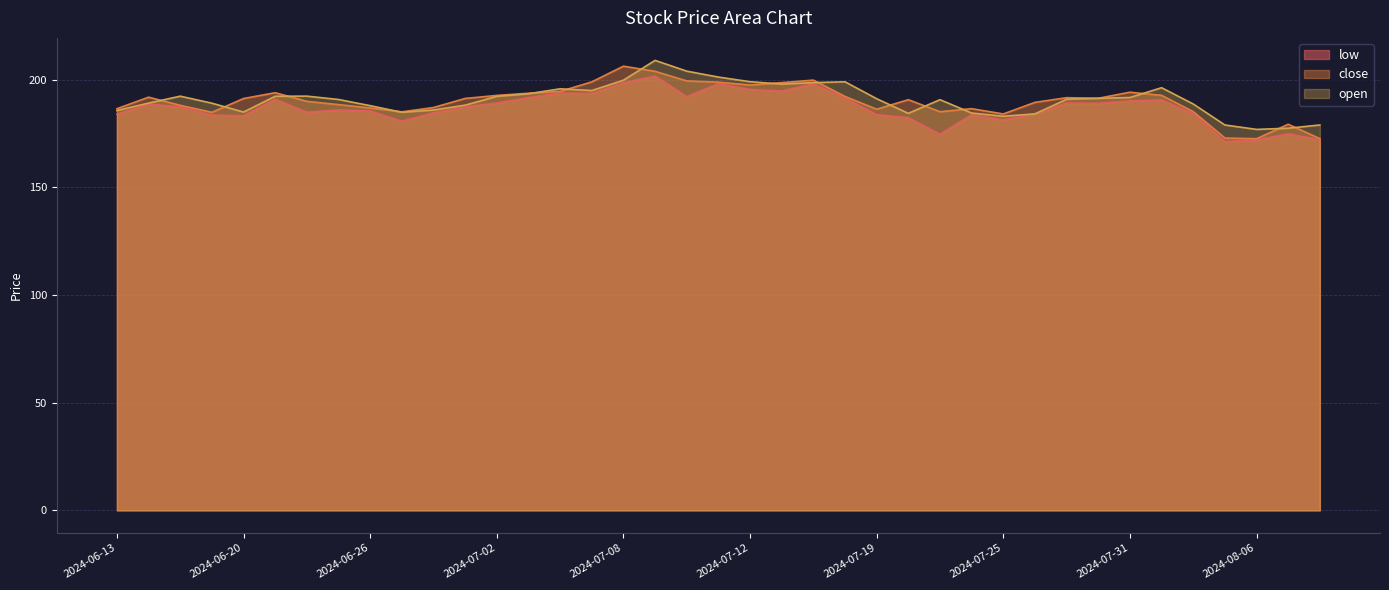

What is the difference between the highest and lowest values at 2024-07-12?

3.6